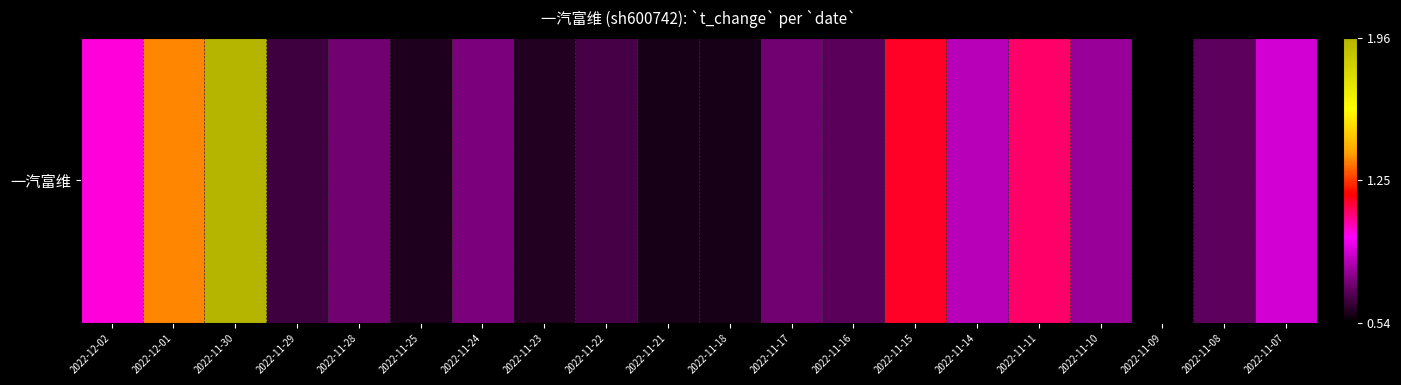

List the labels in order of value, smallest first.

2022-11-09, 2022-11-21, 2022-11-18, 2022-11-25, 2022-11-23, 2022-11-29, 2022-11-22, 2022-11-16, 2022-11-08, 2022-11-28, 2022-11-17, 2022-11-24, 2022-11-10, 2022-11-14, 2022-11-07, 2022-12-02, 2022-11-11, 2022-11-15, 2022-12-01, 2022-11-30